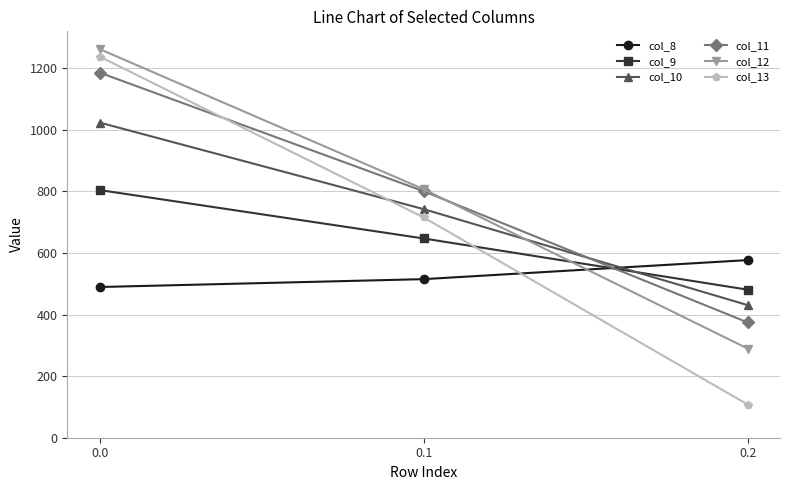

The value of col_11 at 0.0 is 1713.5. True or false?

False